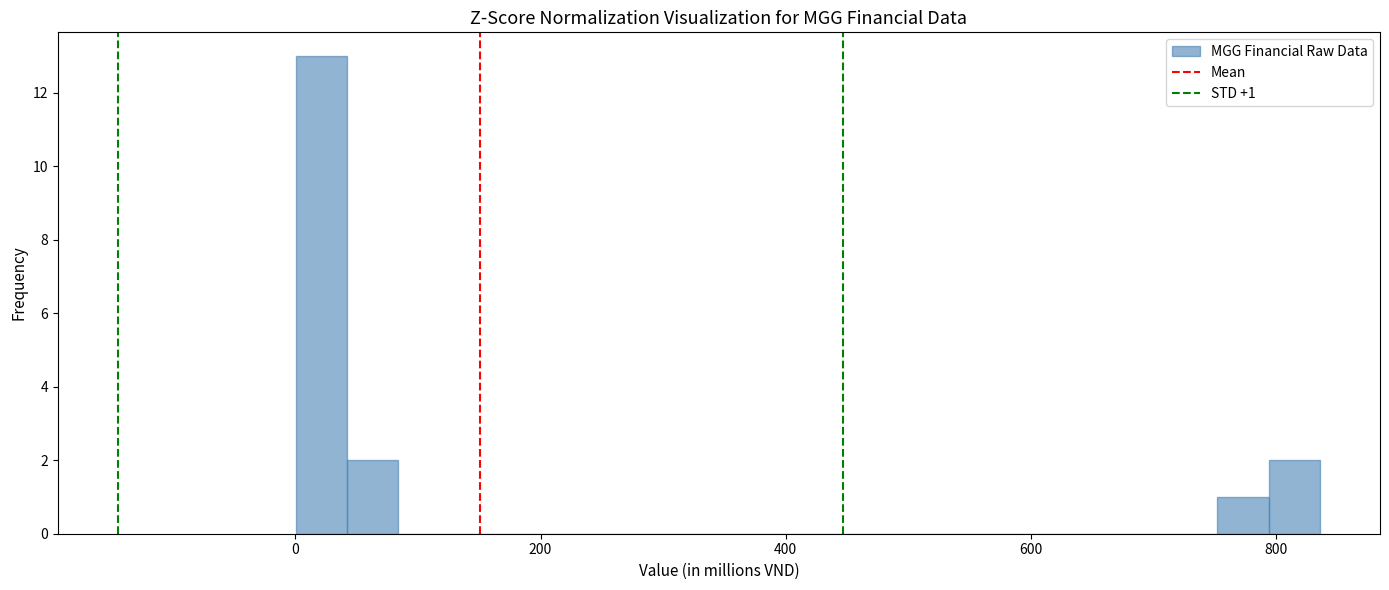

Around what value on the x-axis is the tallest bar? Give the approximate position of its centre, as read against the axis.

20